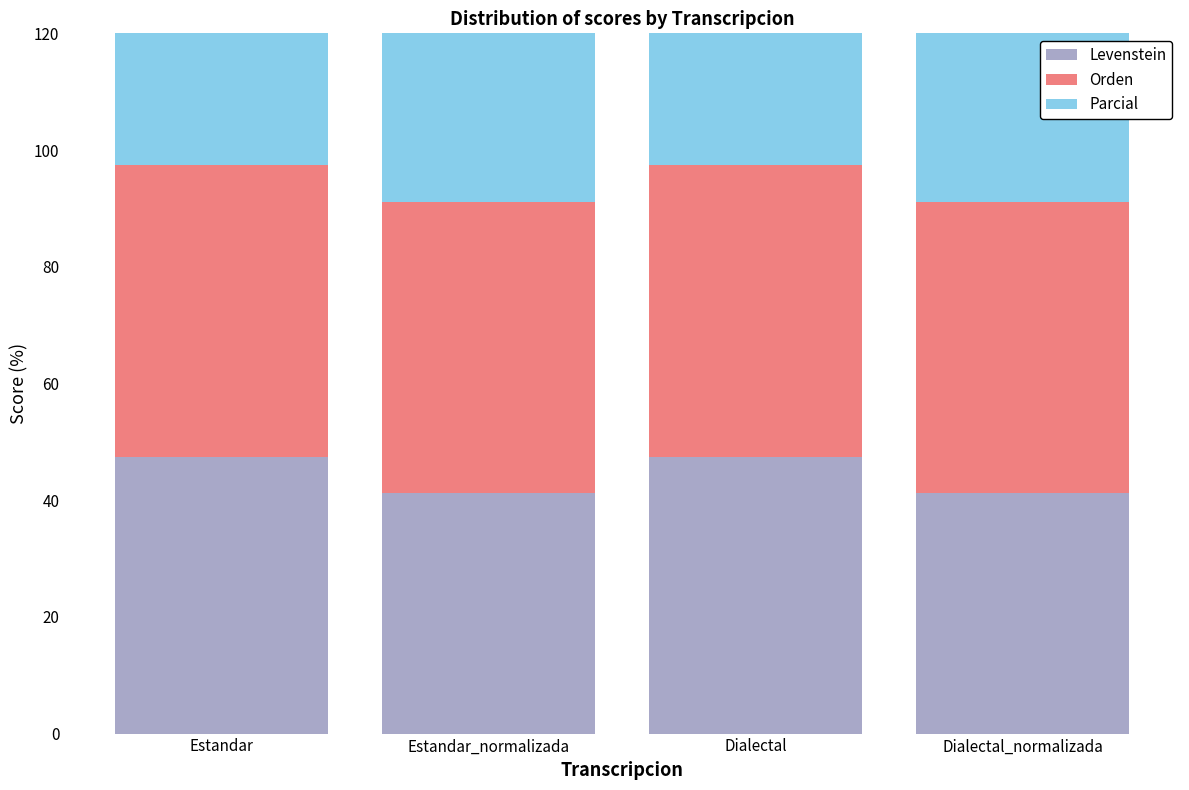

Which series changed the most between Estandar and Dialectal_normalizada?

Levenstein